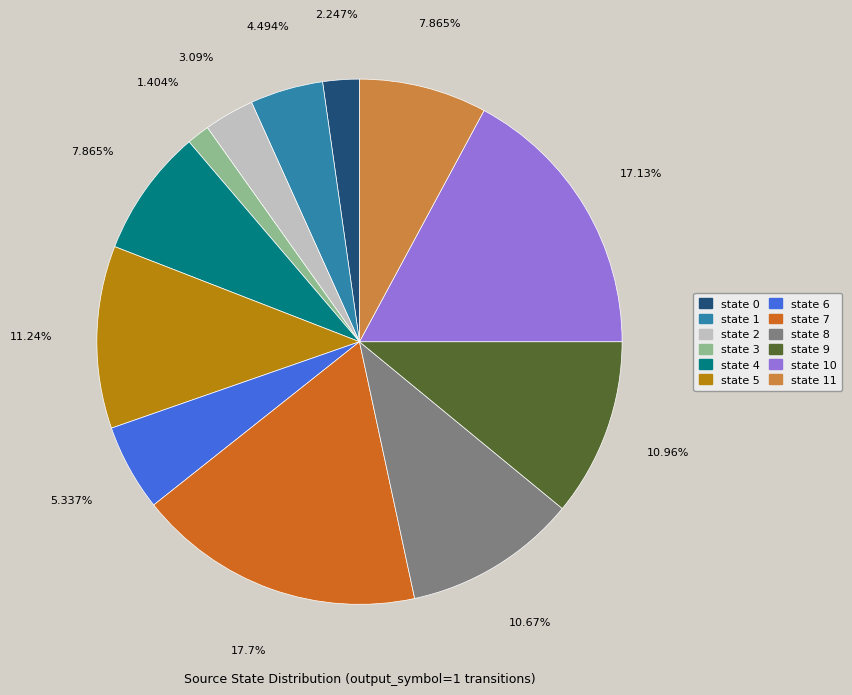

Is there a majority slice in this chart?

No